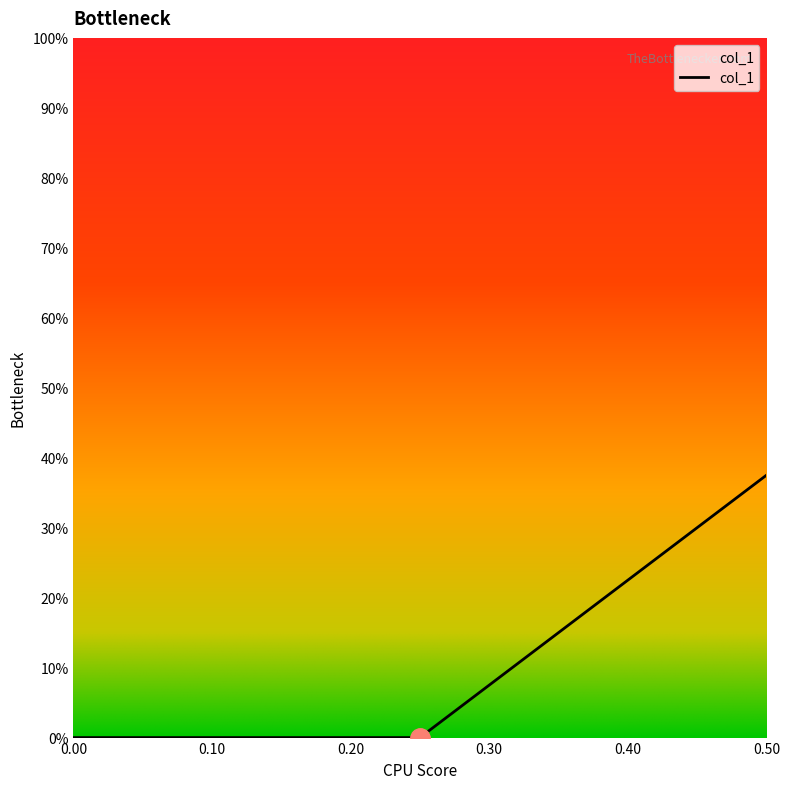

How many positive values are there?

1